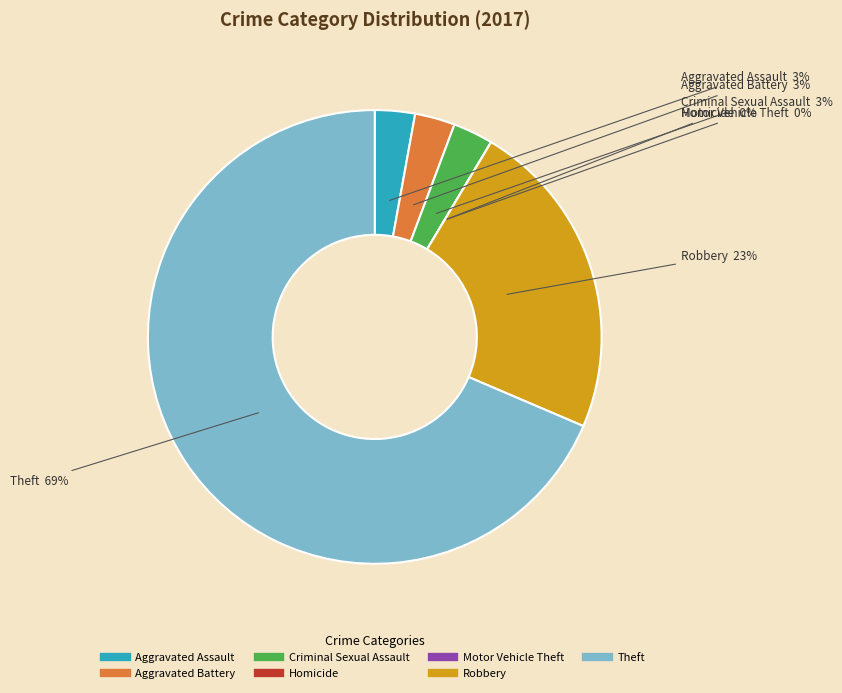

How many slices are in this pie chart?

7